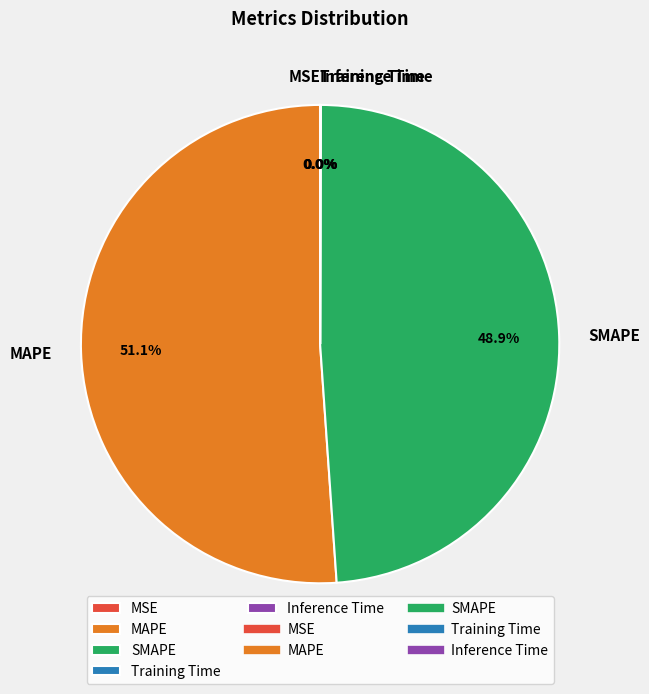

What is the largest slice in the pie chart?

MAPE